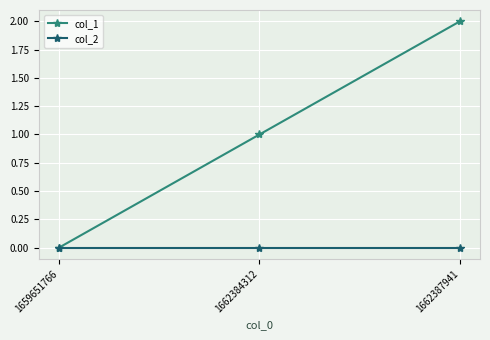

Which series has the largest total across all categories?

col_1